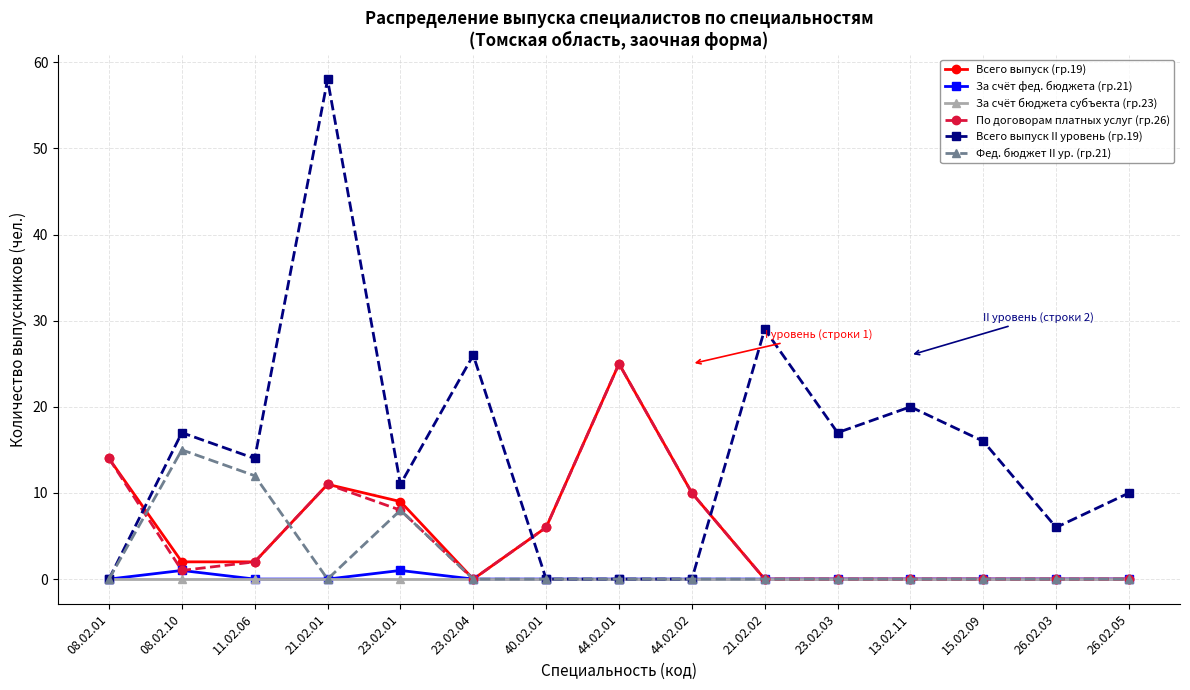

Where is the first local maximum for Всего выпуск II уровень (гр.19)?

08.02.10